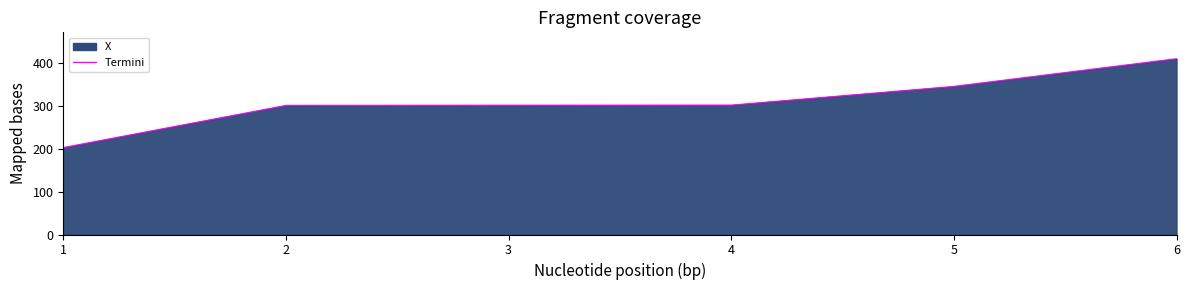

What is the difference between the maximum and minimum values?

206.8